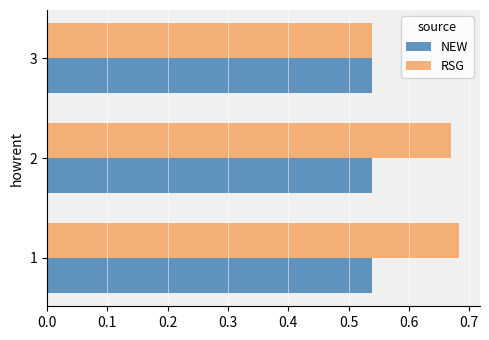

At how many categories does at least one series exceed 0?

3